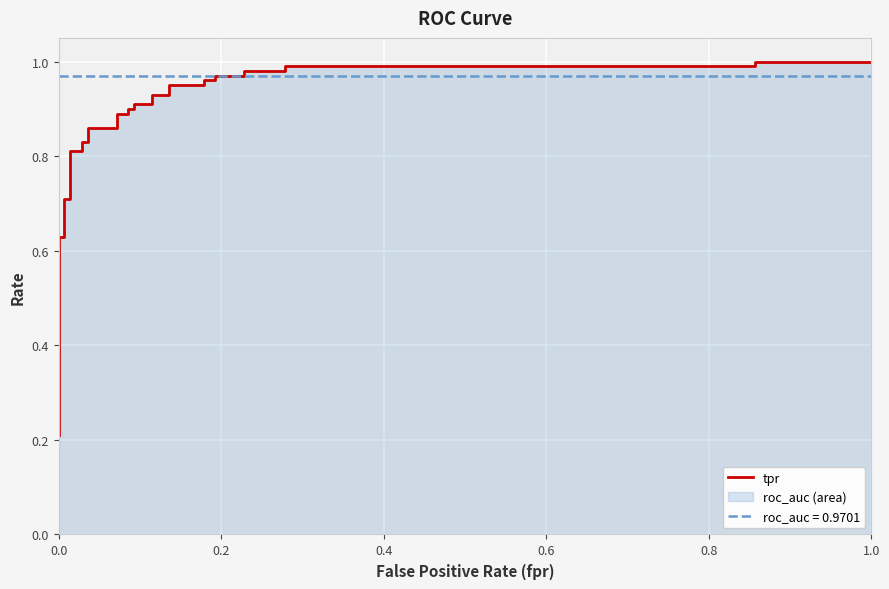

What is the smallest value displayed?

0.2